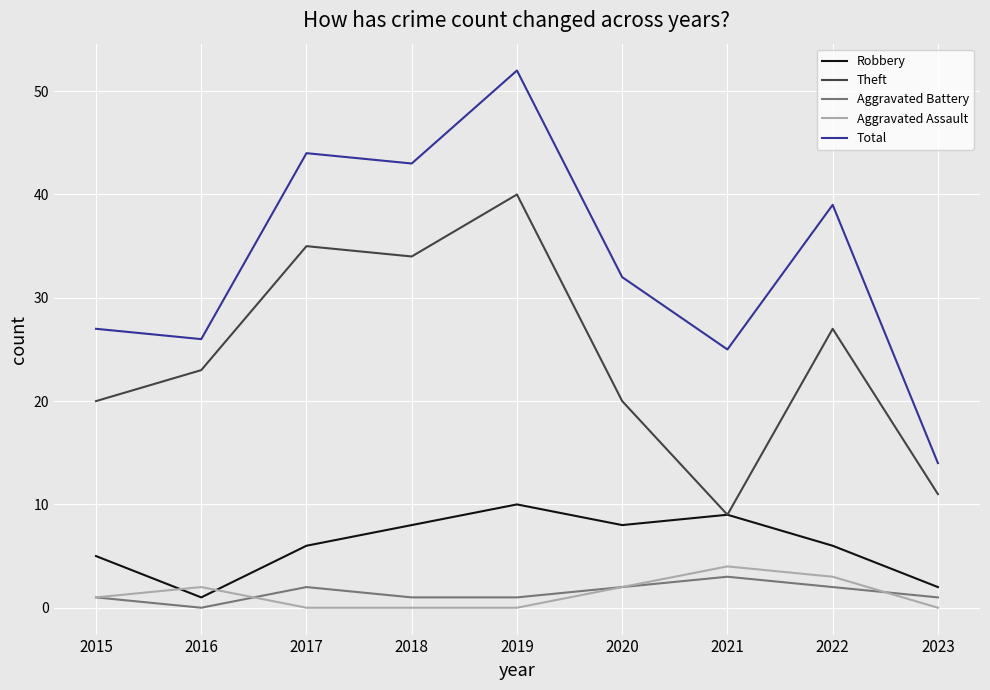

Reading left to right, list all the values displayed in this chart.

Robbery: 2015=5	2016=1	2017=6	2018=8	2019=10	2020=8	2021=9	2022=6	2023=2
Theft: 2015=20	2016=23	2017=35	2018=34	2019=40	2020=20	2021=9	2022=27	2023=11
Aggravated Battery: 2015=1	2016=0	2017=2	2018=1	2019=1	2020=2	2021=3	2022=2	2023=1
Aggravated Assault: 2015=1	2016=2	2017=0	2018=0	2019=0	2020=2	2021=4	2022=3	2023=0
Total: 2015=27	2016=26	2017=44	2018=43	2019=52	2020=32	2021=25	2022=39	2023=14